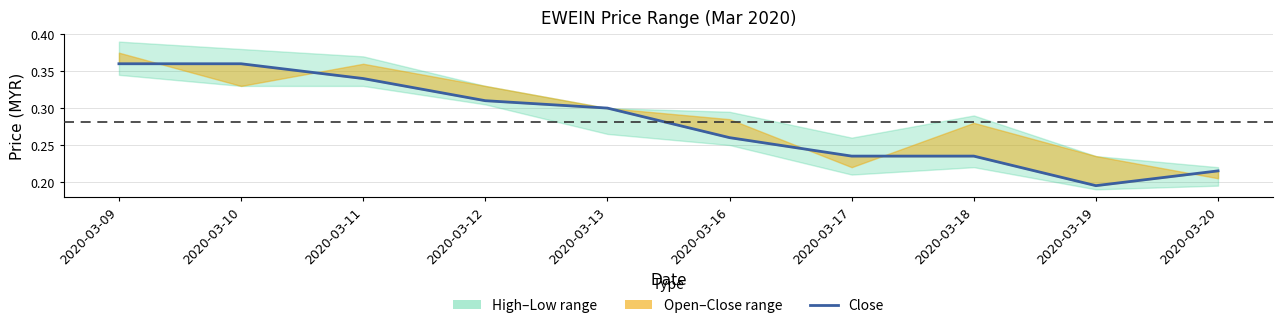

Reading left to right, list all the values displayed in this chart.

2020-03-09=0.4	2020-03-10=0.4	2020-03-11=0.3	2020-03-12=0.3	2020-03-13=0.3	2020-03-16=0.3	2020-03-17=0.2	2020-03-18=0.2	2020-03-19=0.2	2020-03-20=0.2